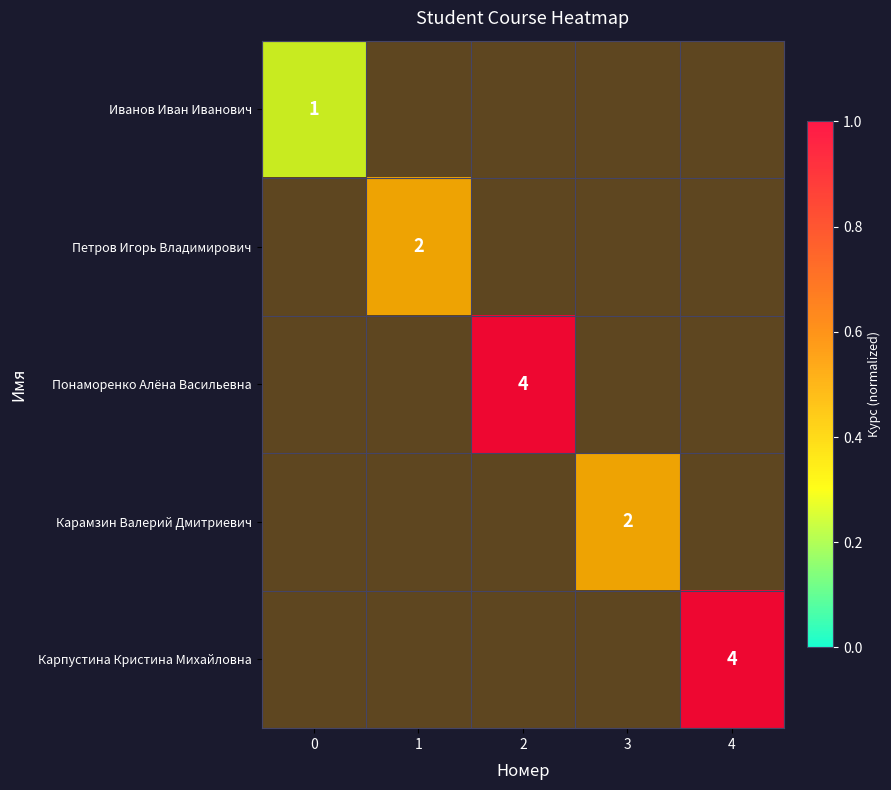

List the series in order of their overall mean, lowest first.

Иванов Иван Иванович, Петров Игорь Владимирович, Понаморенко Алёна Васильевна, Карамзин Валерий Дмитриевич, Карпустина Кристина Михайловна